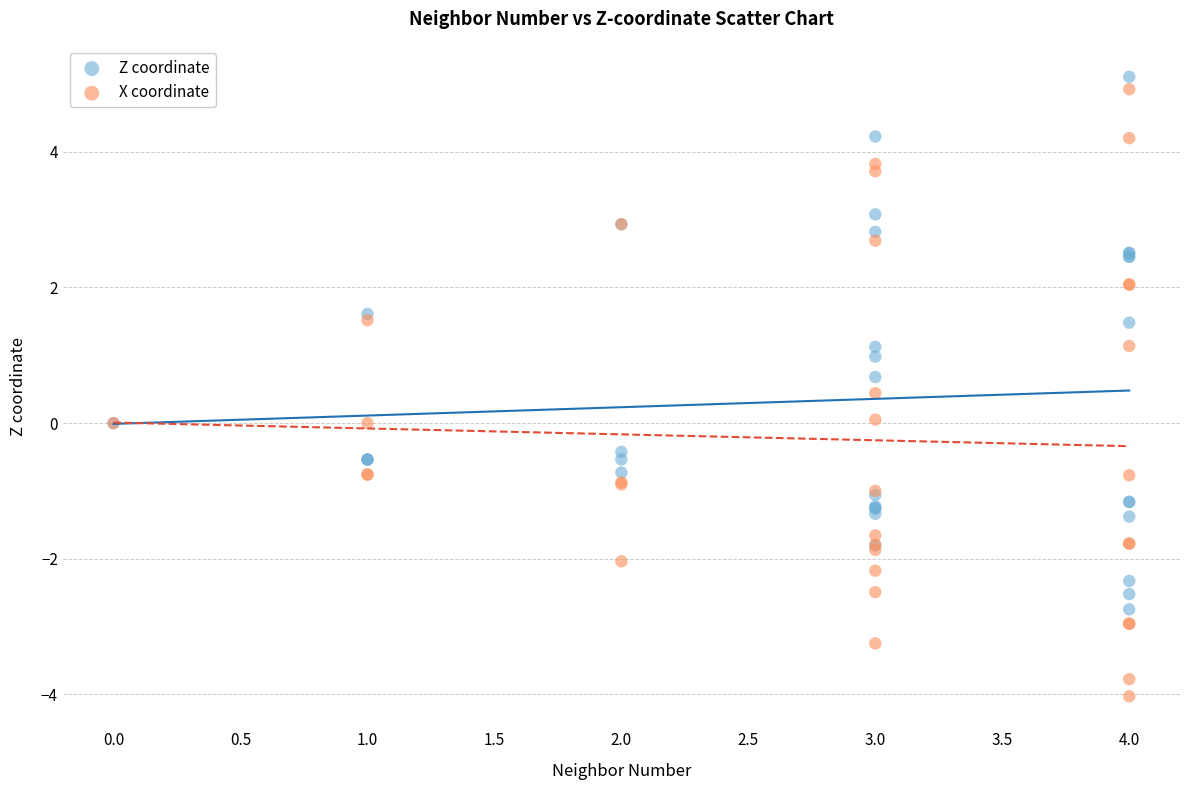

Which series contains the lowest Y value?

X coordinate